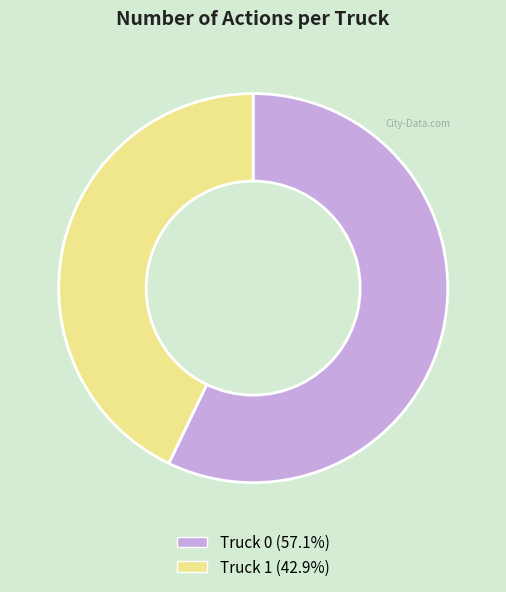

The Truck 1 slice represents 43% of the pie. True or false?

True